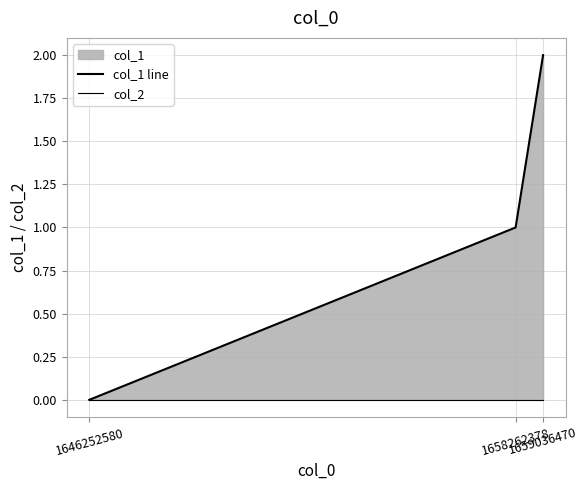

What is the difference between the highest and lowest values at 1659036470?

2